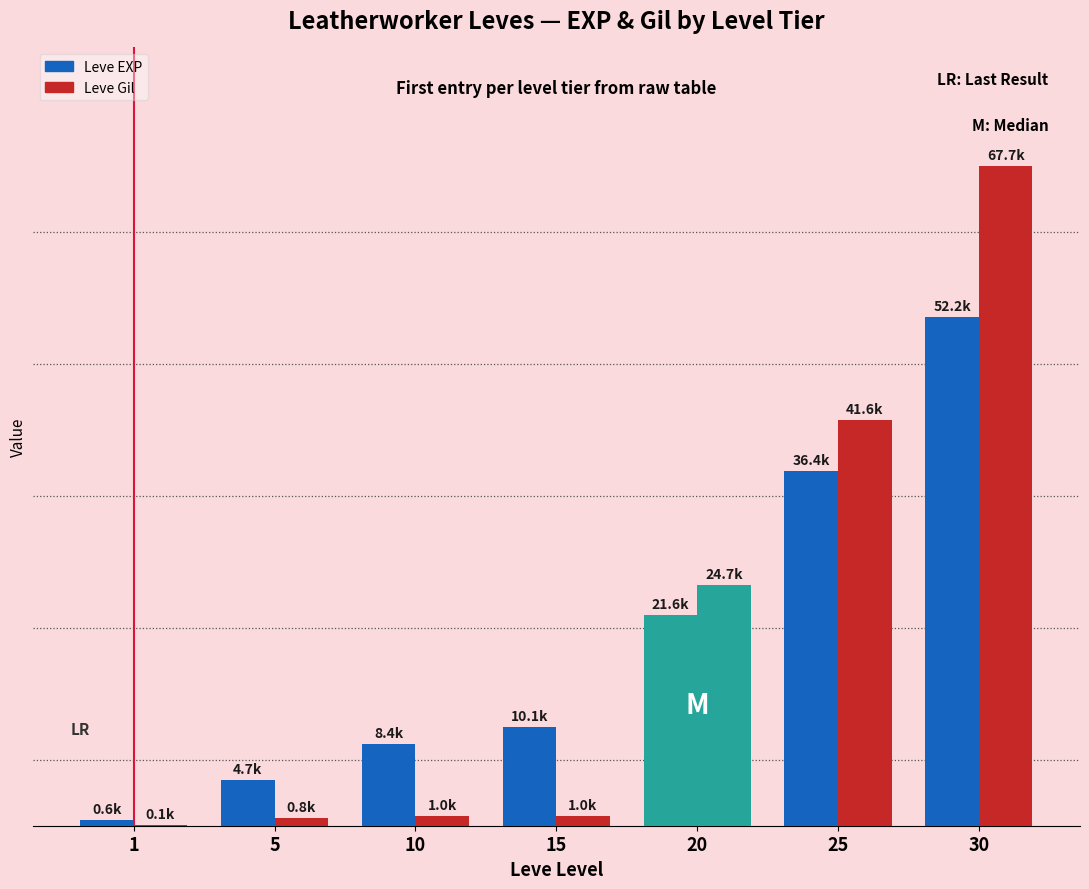

Are the bars horizontal?

No